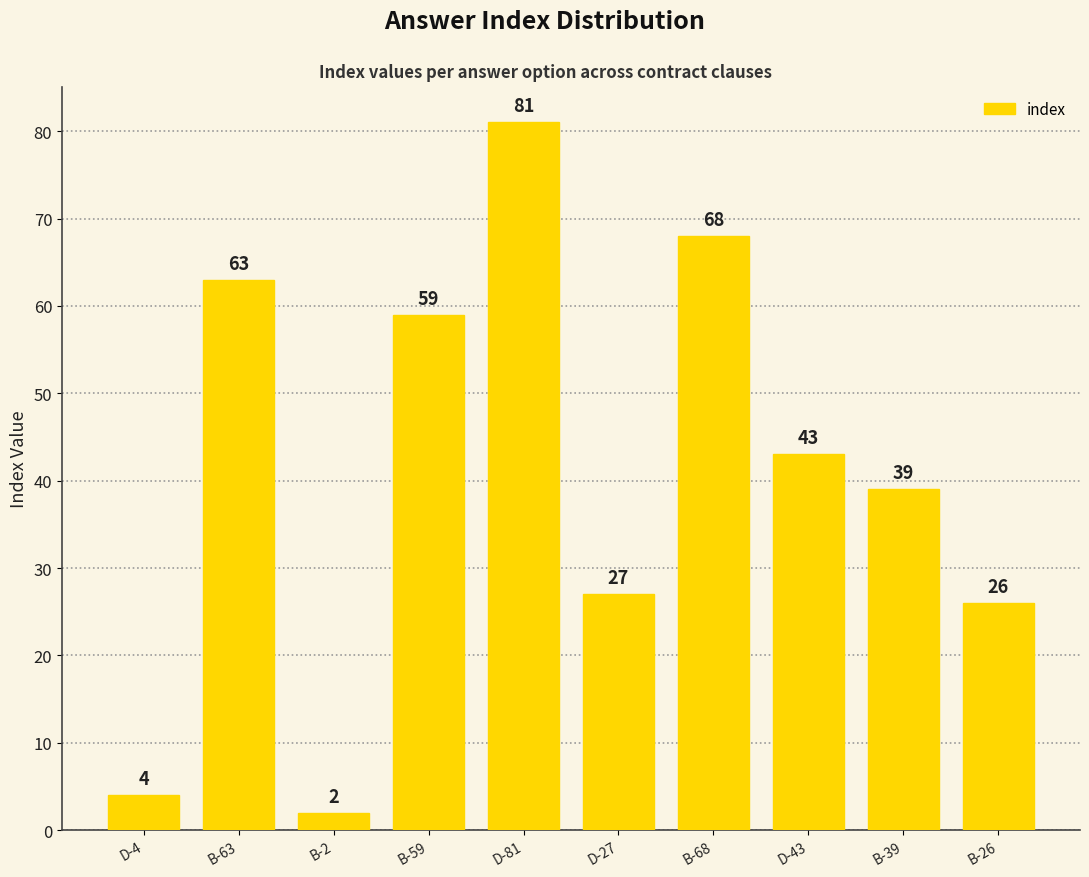

Reading right to left, list all the values displayed in this chart.

26	39	43	68	27	81	59	2	63	4